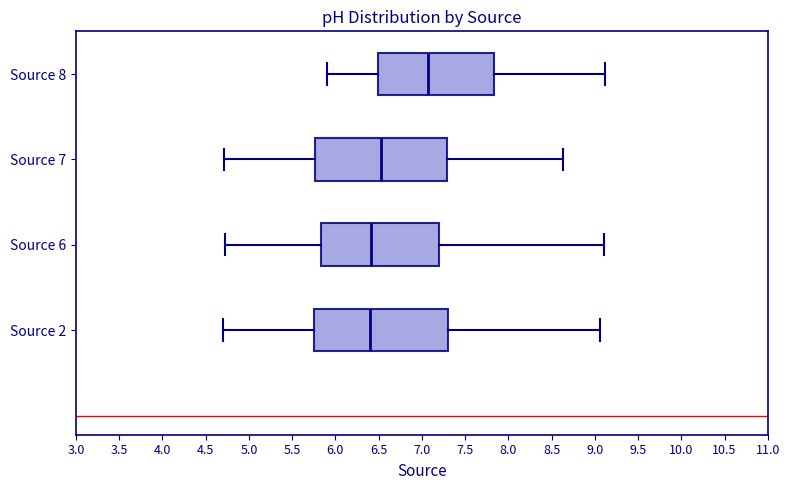

Which box has the furthest to the right median line?

Source 8